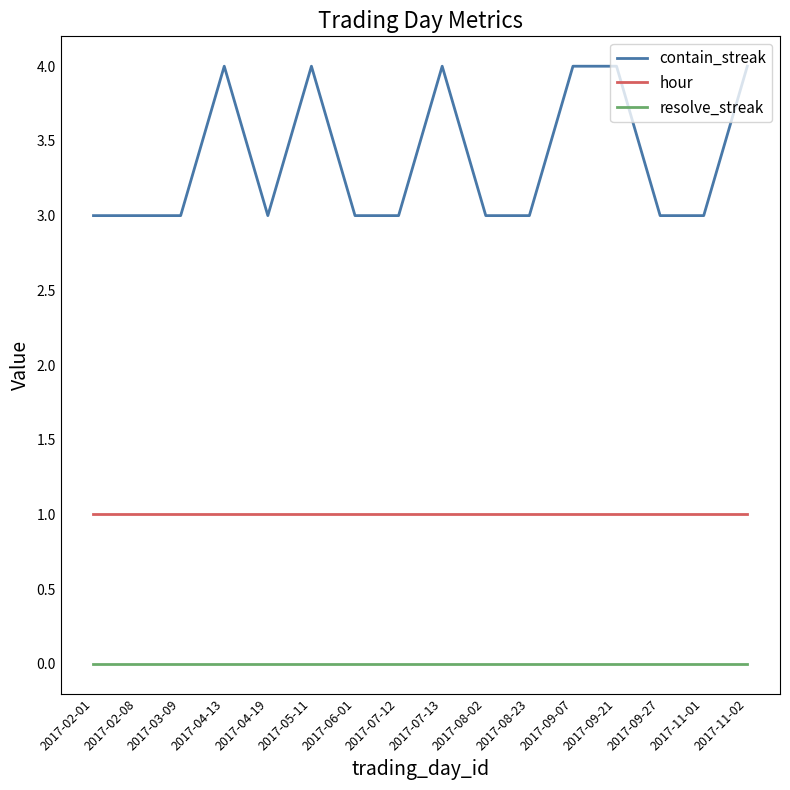

What is the average value of the contain_streak series?

3